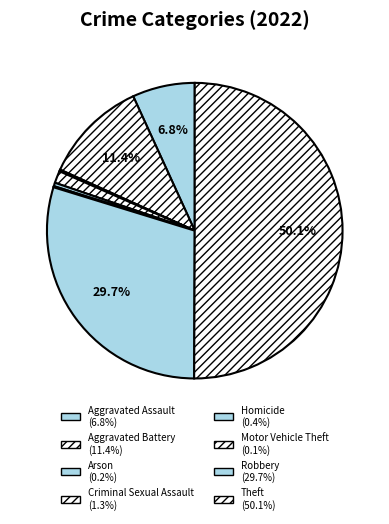

What percentage is NOT represented by Arson?

99.8%